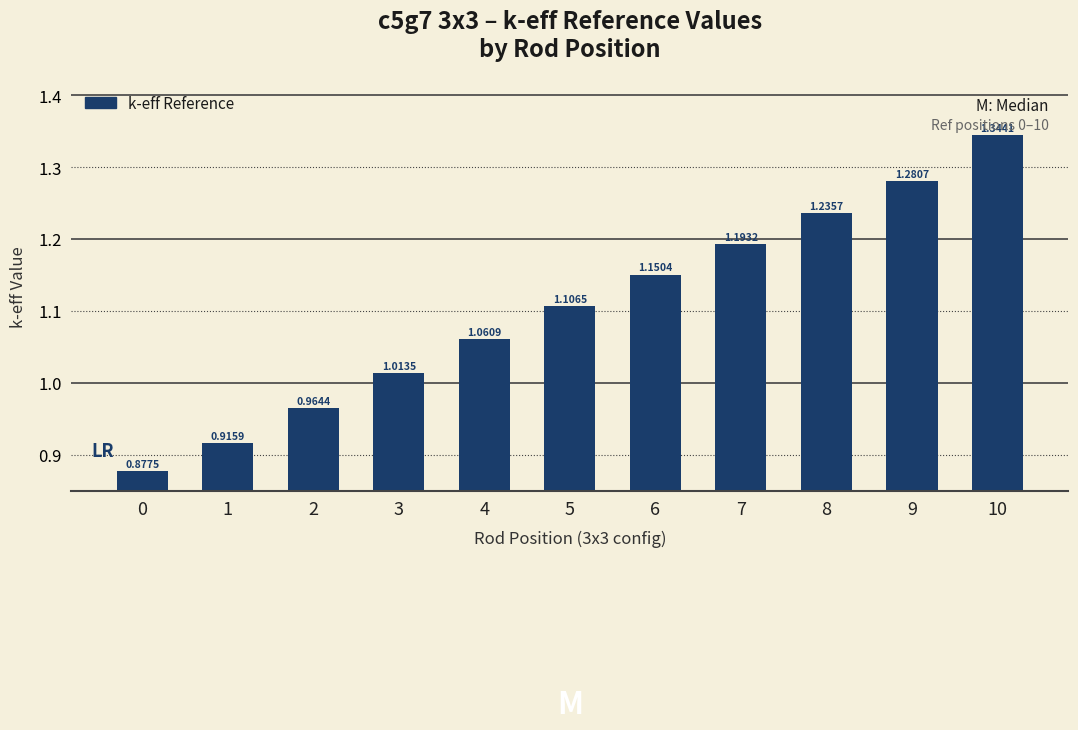

What is the ratio of the value at 2 to the value at 6?

0.8